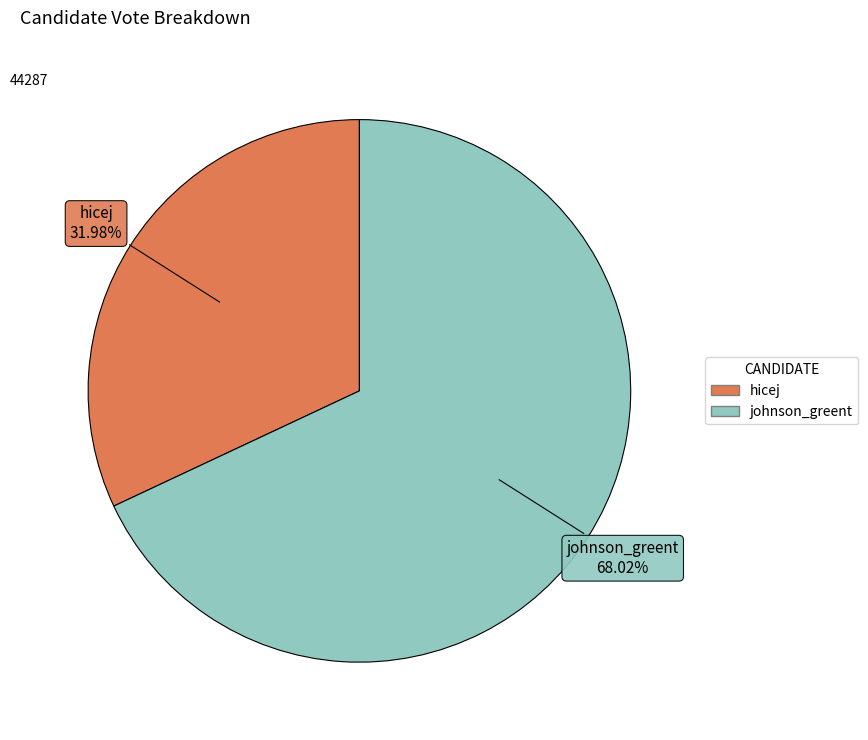

To the nearest percent, what is the combined percentage of johnson_greent and hicej?

100%